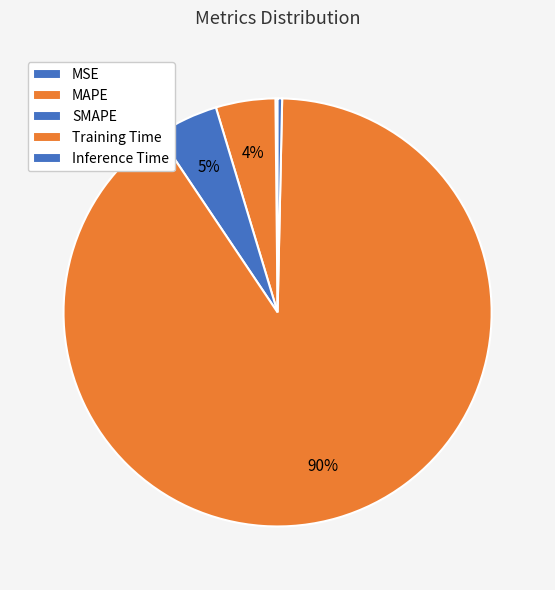

Is it true that MAPE is 4% of the pie?

True